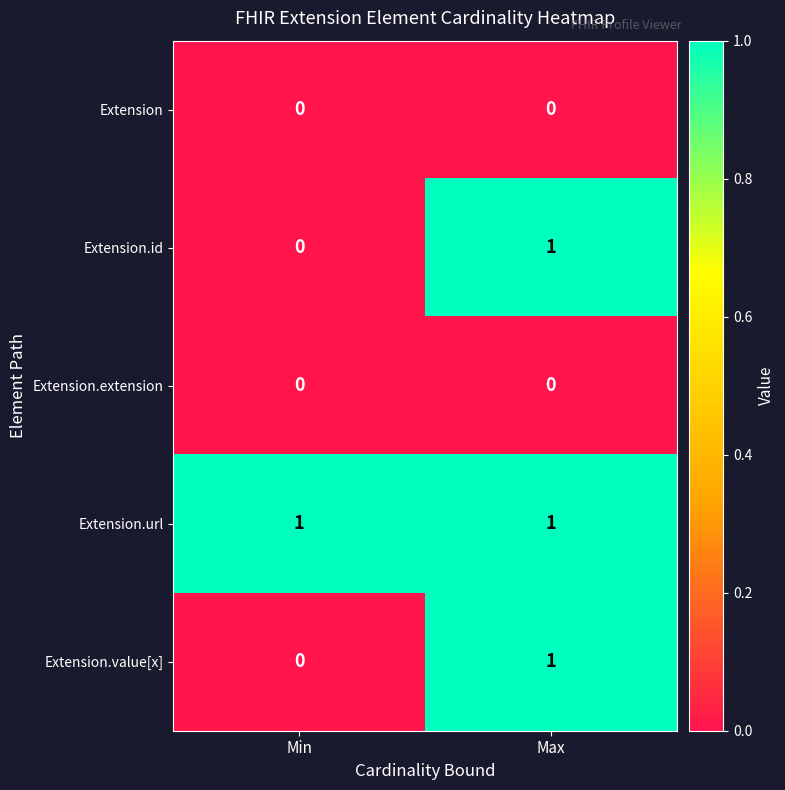

Is the value of Extension.value[x] at Max greater than the value of Extension.extension at Max?

Yes